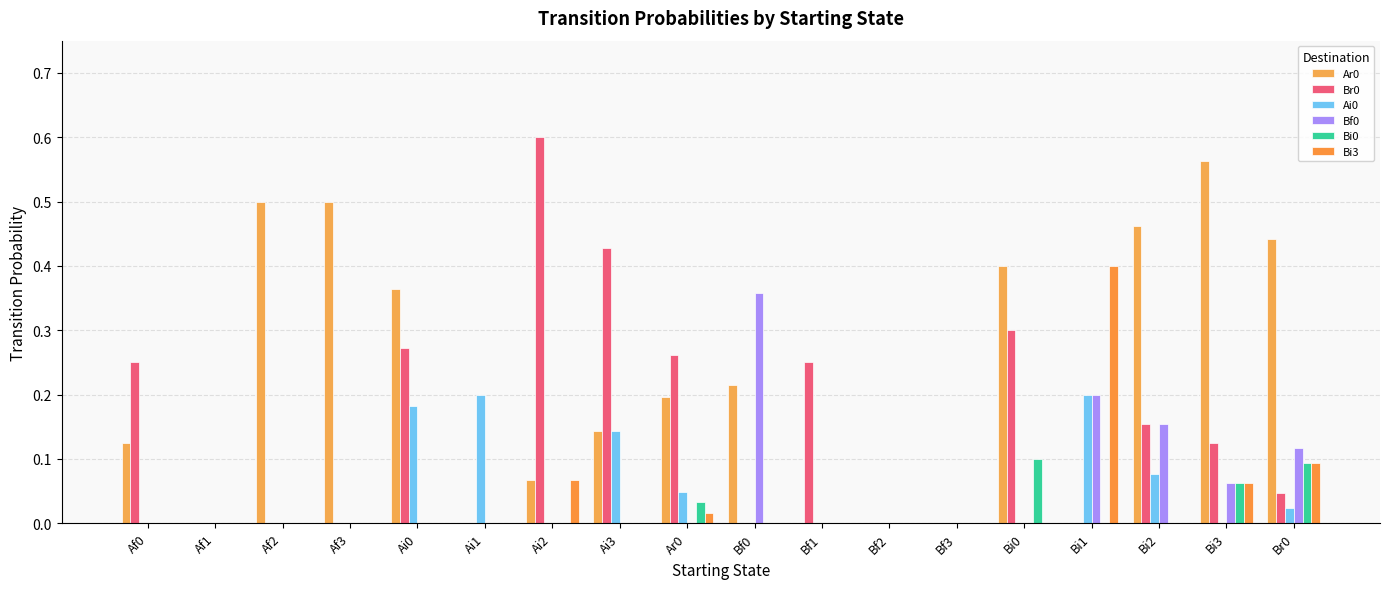

The Ar0 series shows 0.3 at Ar0. True or false?

False